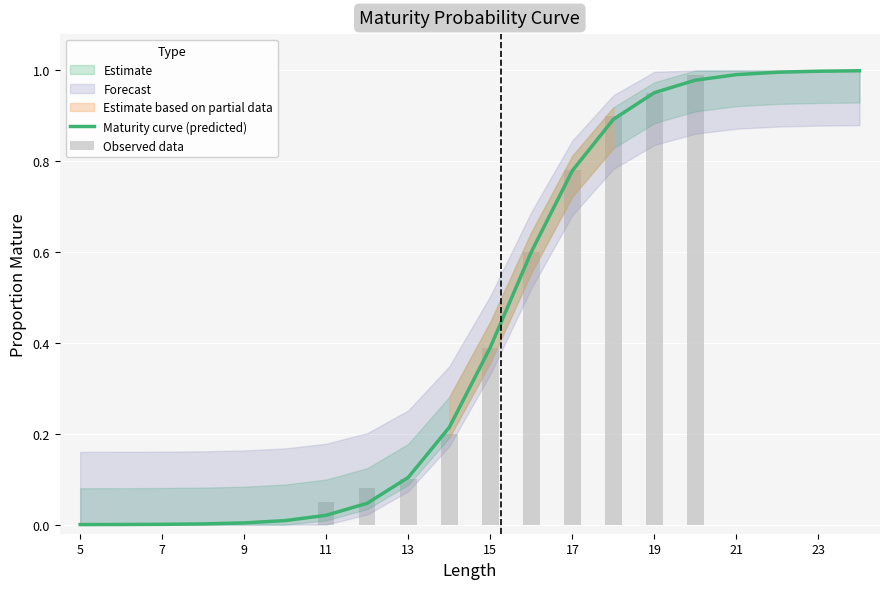

What is the average value?

0.4